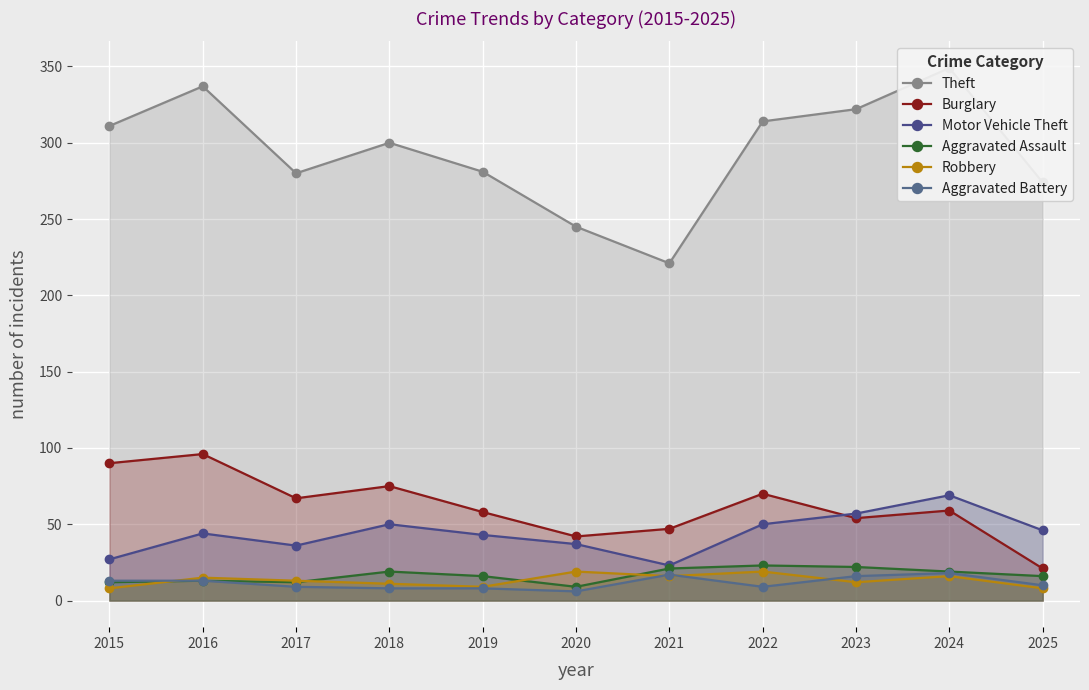

What is the spread (max minus min) of values at 2024?

333